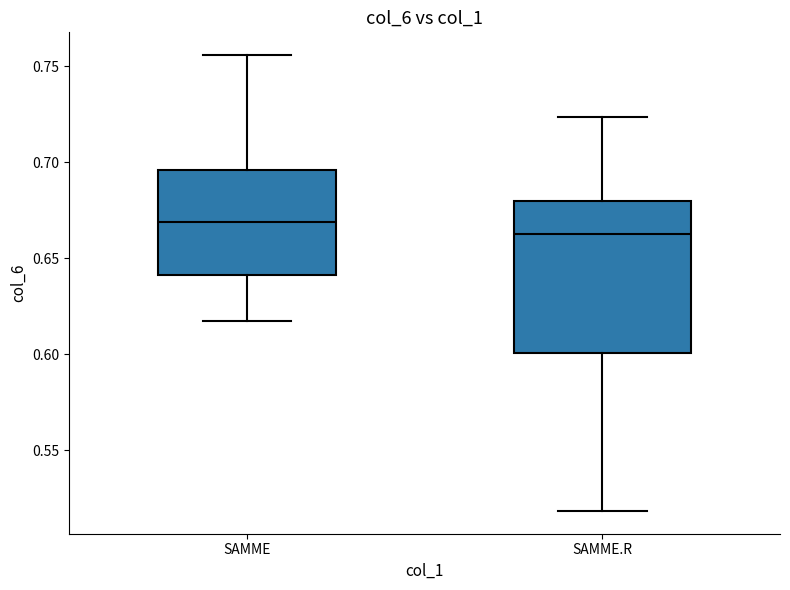

Reading left to right, read every box against the y-axis: the position of its median line, the range the box covers, and the ends of its whiskers. The values are not printed on the chart, so give them approximately, as read against the axis.

SAMME: median 0.670, box 0.640 to 0.695, whiskers 0.615 to 0.755
SAMME.R: median 0.665, box 0.600 to 0.680, whiskers 0.520 to 0.725